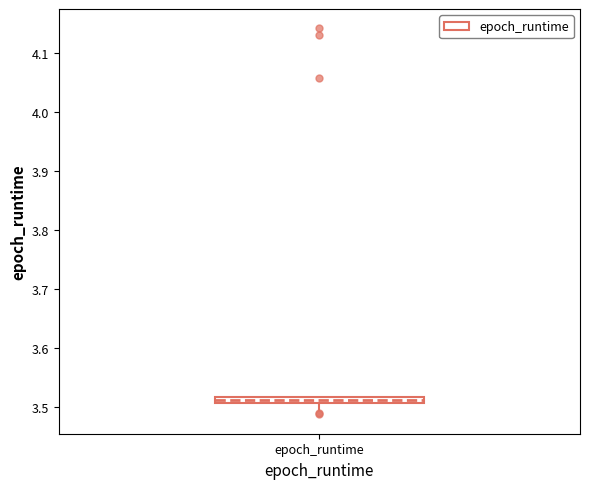

Where does the lower whisker of the box for epoch_runtime end on the y-axis? The values are not printed on the chart, so give them approximately, as read against the axis.

3.49